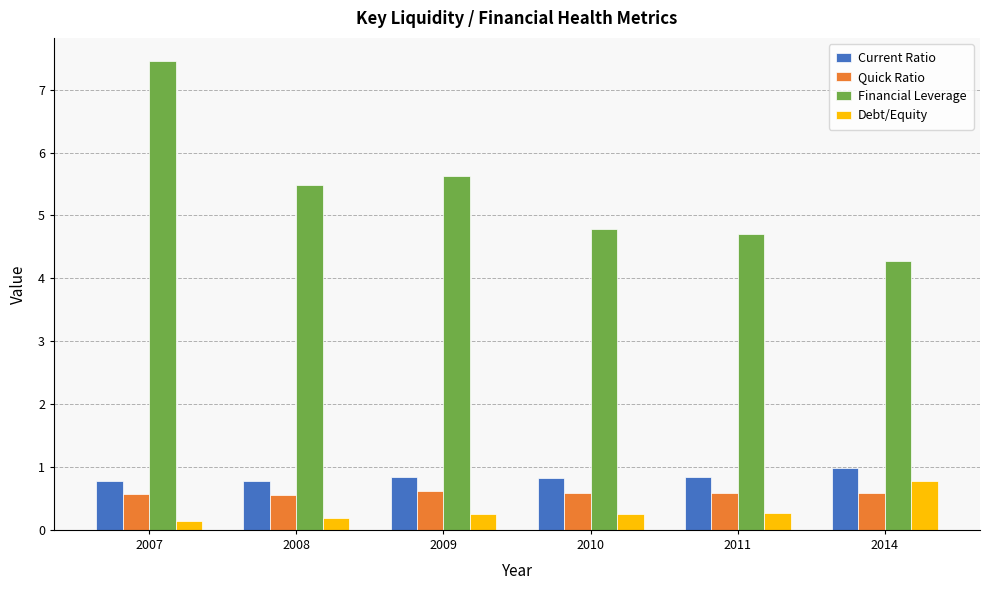

Which category has the lowest value in the Financial Leverage series?

2014